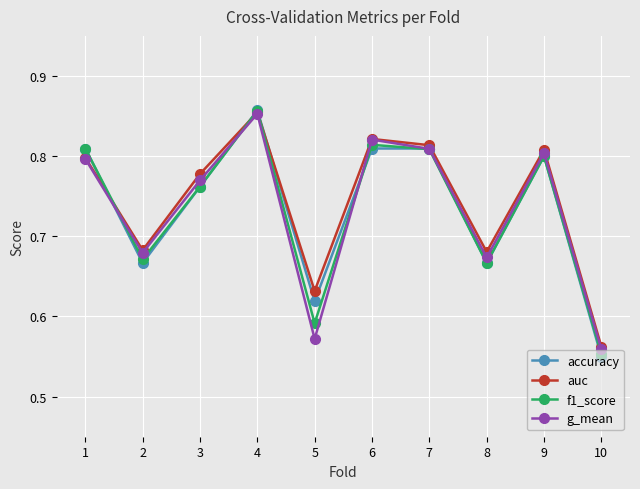

Is the value of g_mean at 7 greater than the value of f1_score at 4?

No